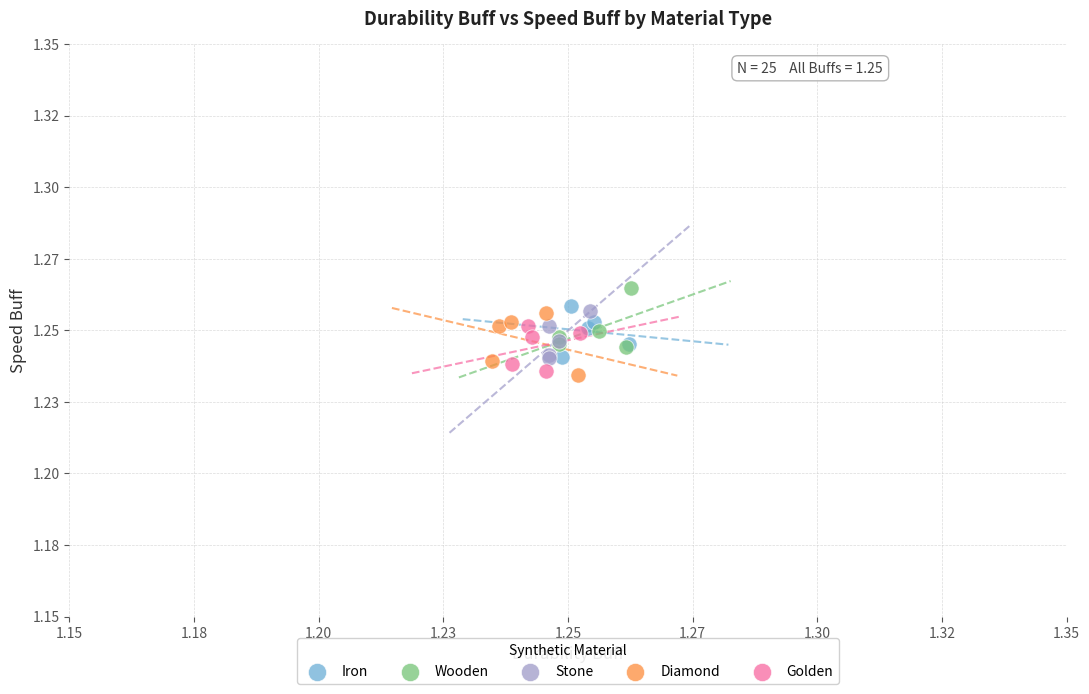

Which series reaches the maximum Y coordinate?

Wooden